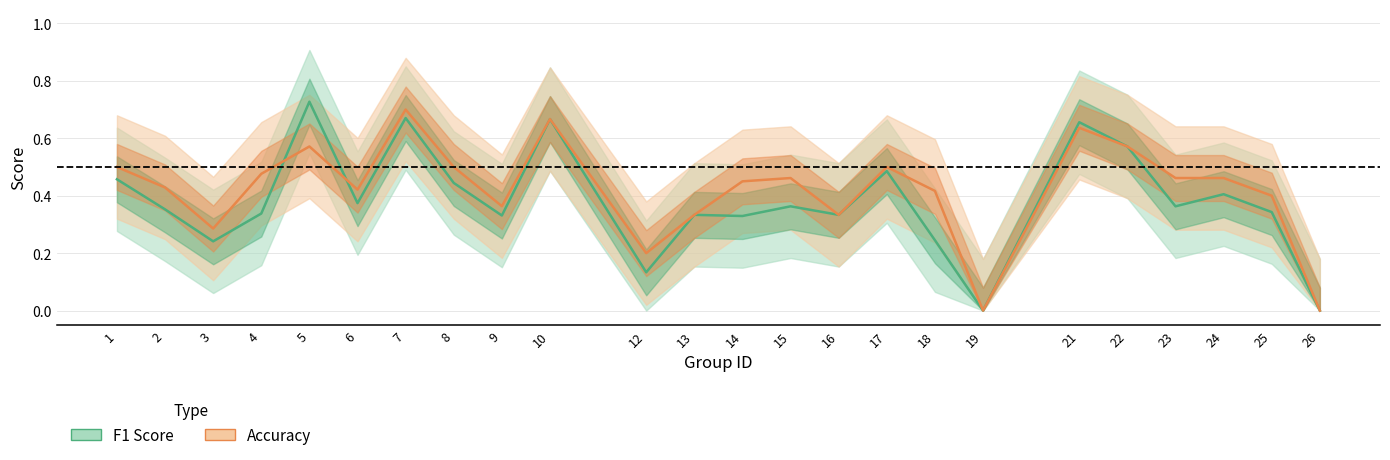

What is the approximate value of accuracy at 2?

0.4